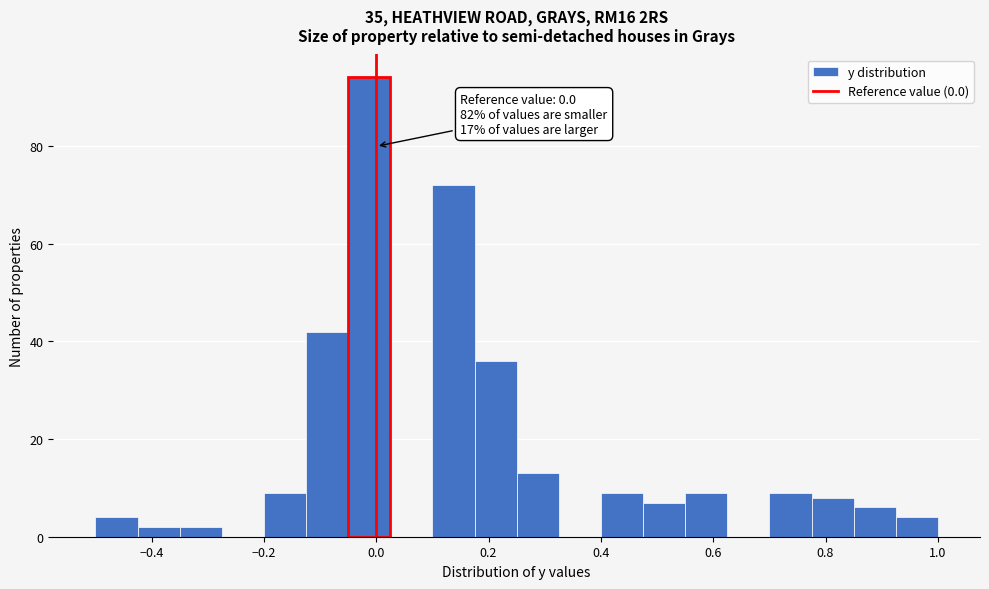

Around what value on the x-axis is the tallest bar? Give the approximate position of its centre, as read against the axis.

-0.02